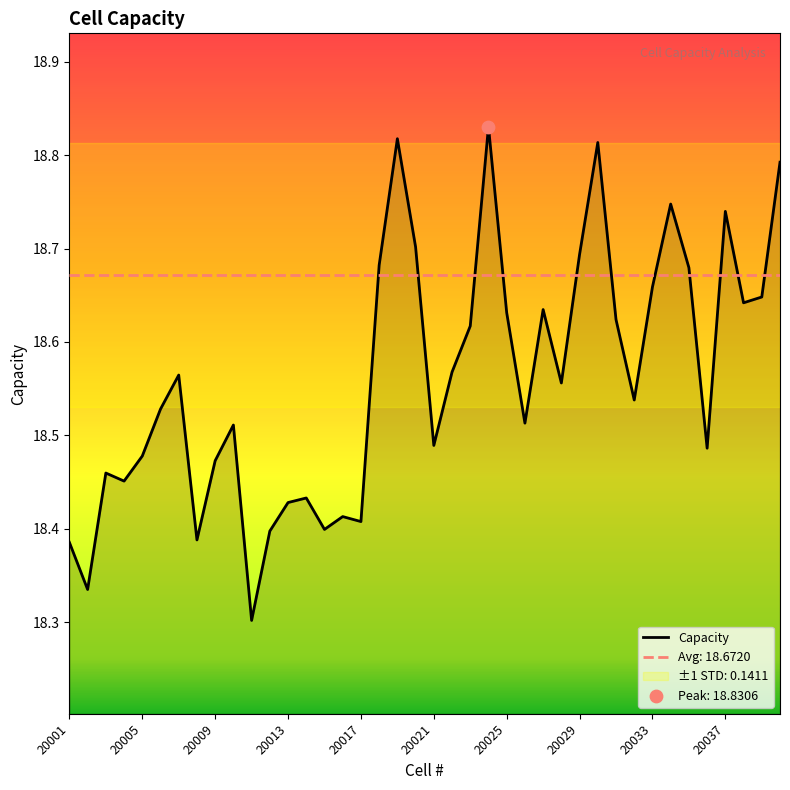

What is the change in value from 20021 to 36?

+0.2